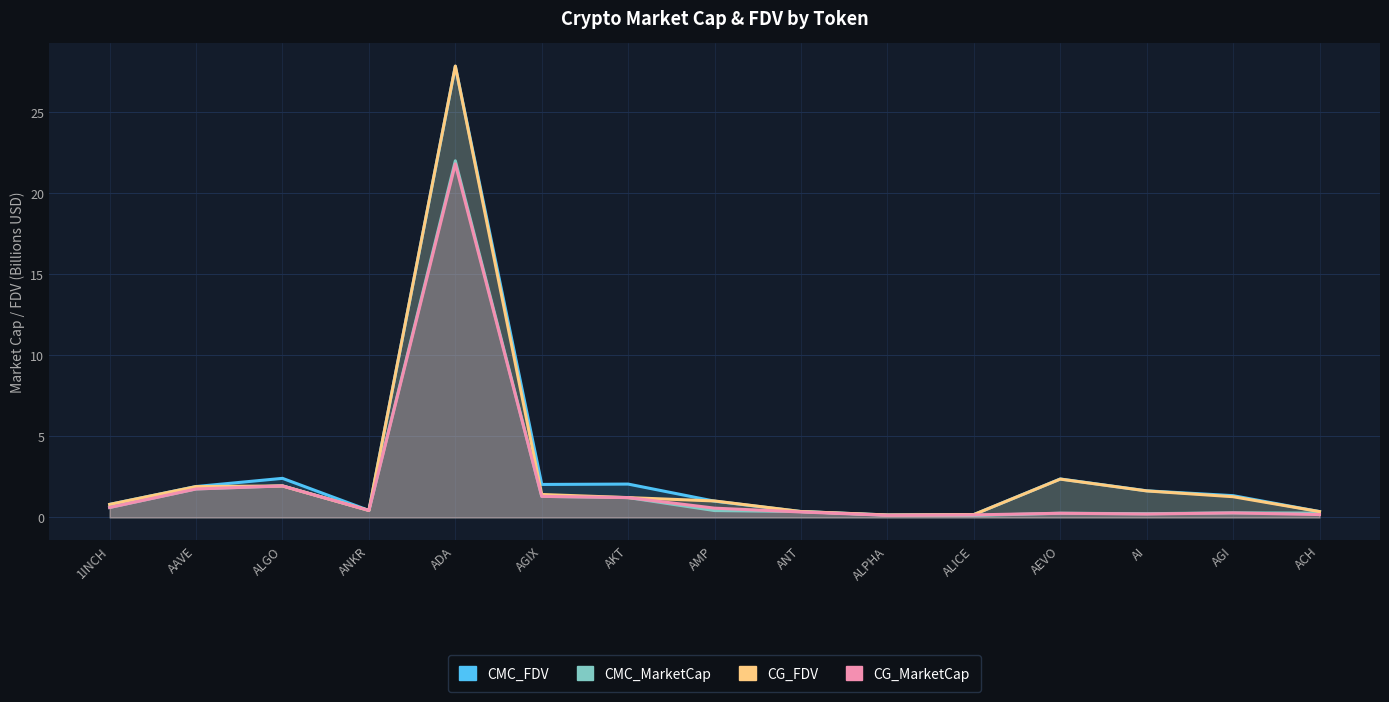

What is the difference between the maximum and minimum values in the CG_MarketCap series?

21.7